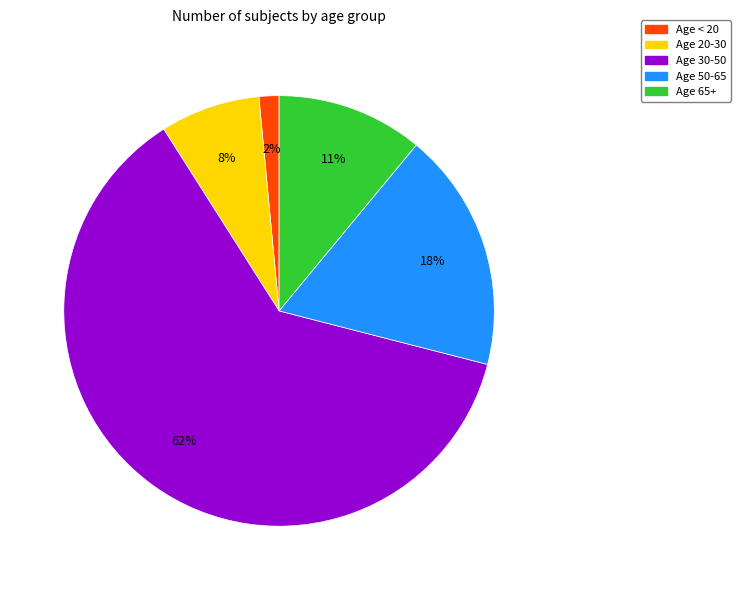

To the nearest percent, what is the average slice percentage?

20%